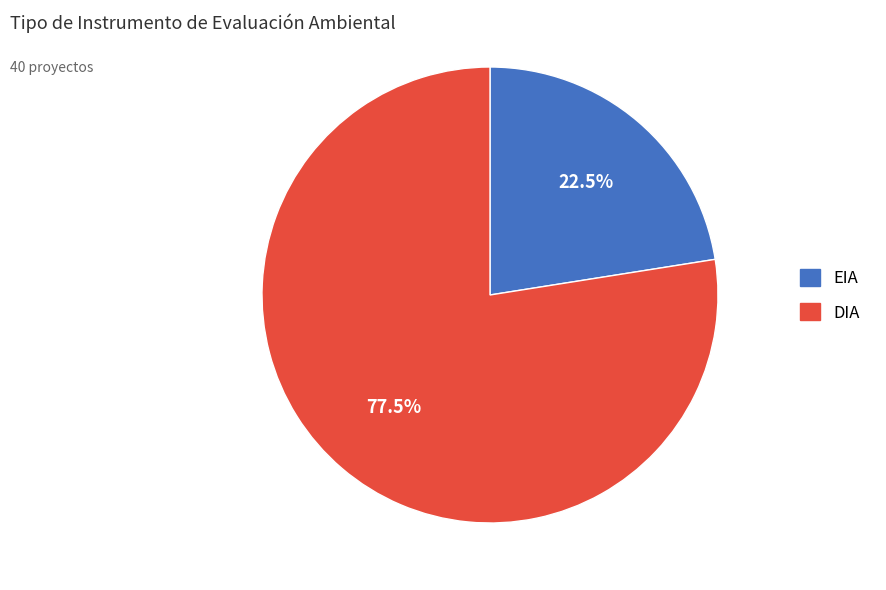

What is the total percentage of DIA and EIA?

100.0%